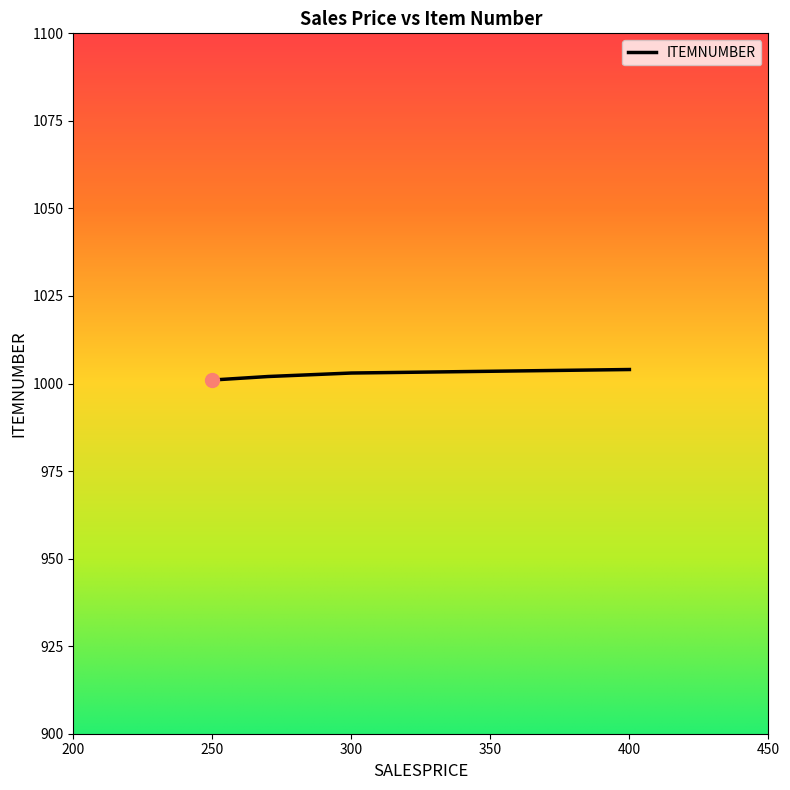

True or false: the data has more than 2 interior local peaks.

False